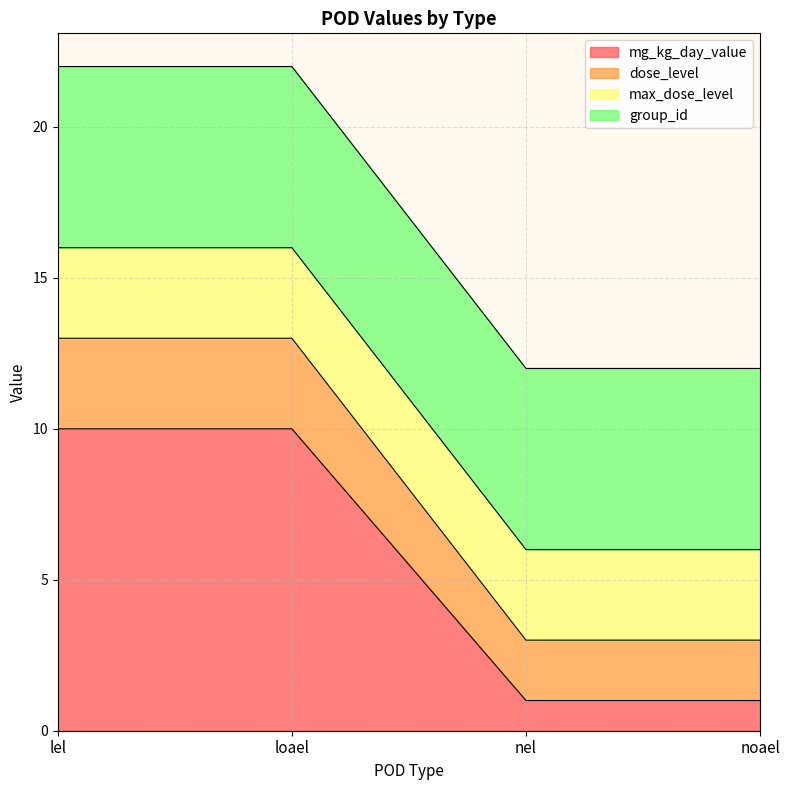

What is the total value across all series at loael?

22